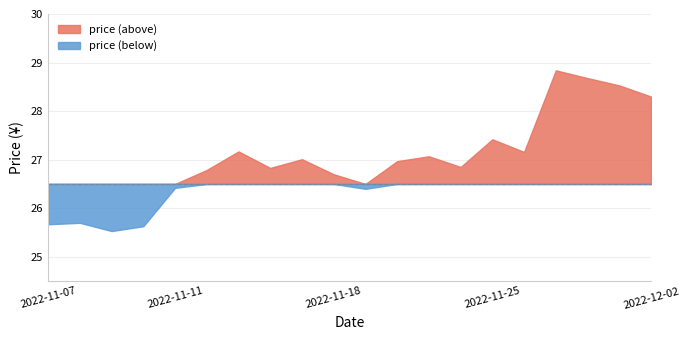

Where does the data first go above 26?

2022-11-11